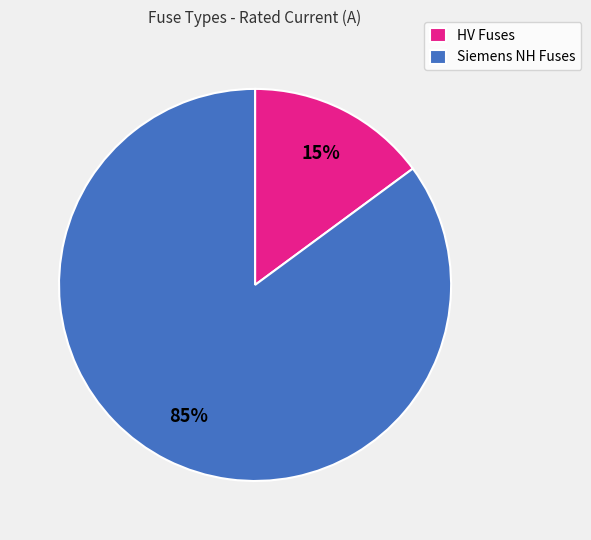

Which has a higher value, HV Fuses or Siemens NH Fuses?

Siemens NH Fuses